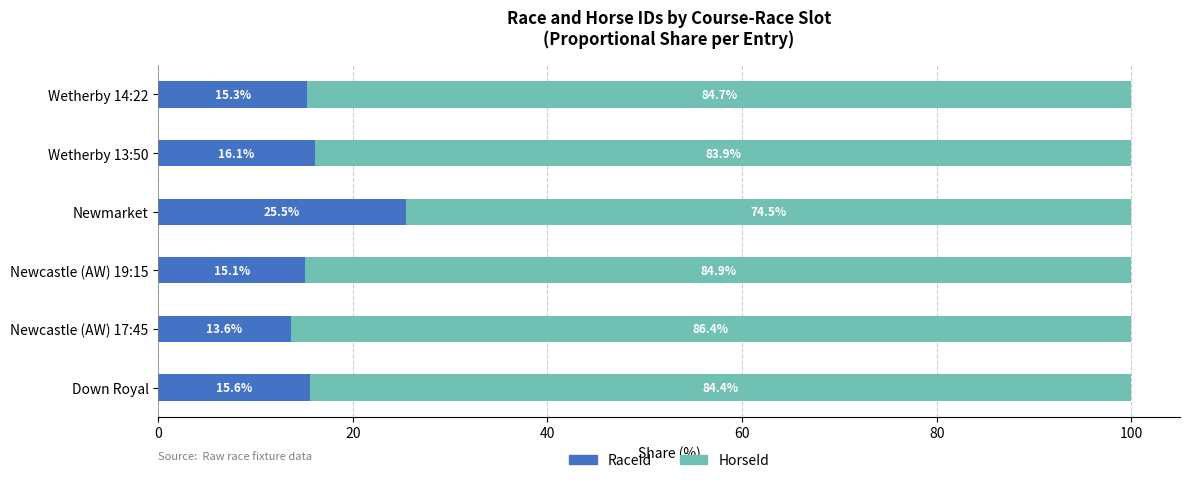

What is the highest value of the RaceId series?

25.5